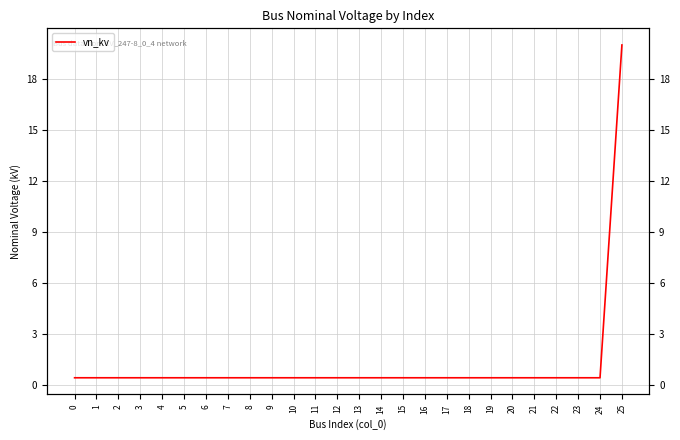

Reading left to right, extract all data points from this chart.

0=0.4	1=0.4	2=0.4	3=0.4	4=0.4	5=0.4	6=0.4	7=0.4	8=0.4	9=0.4	10=0.4	11=0.4	12=0.4	13=0.4	14=0.4	15=0.4	16=0.4	17=0.4	18=0.4	19=0.4	20=0.4	21=0.4	22=0.4	23=0.4	24=0.4	25=20.0